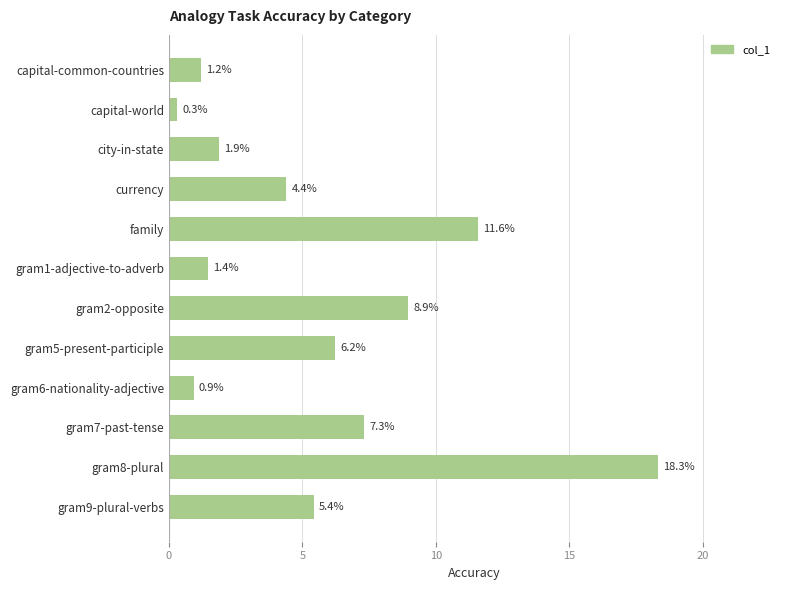

Are the bars horizontal?

Yes